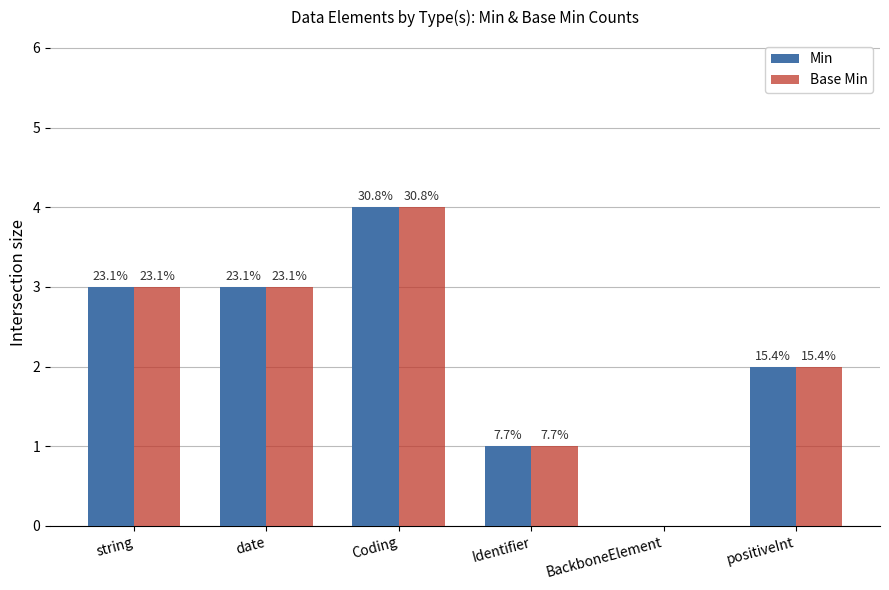

How many groups of bars are there?

6